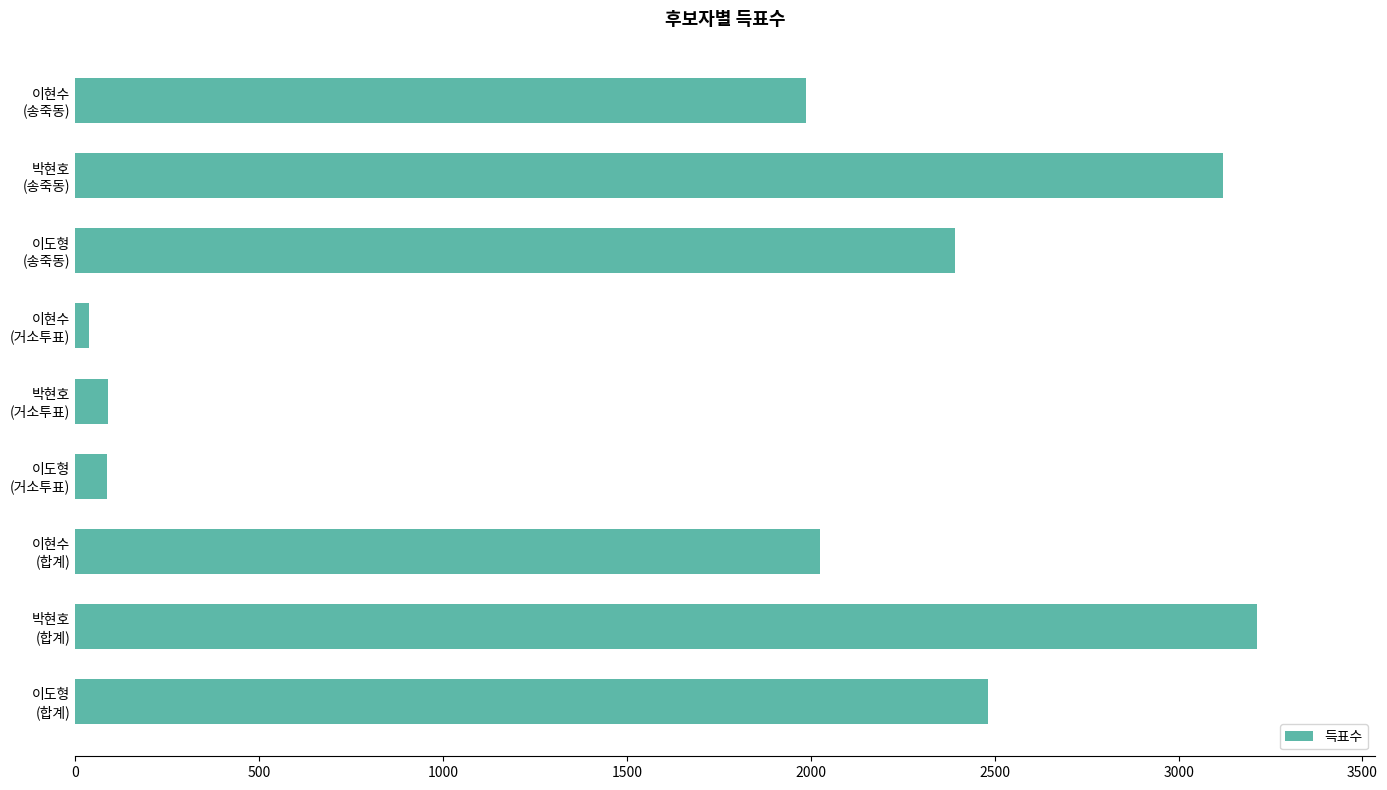

How many data points are less than 2025?

4